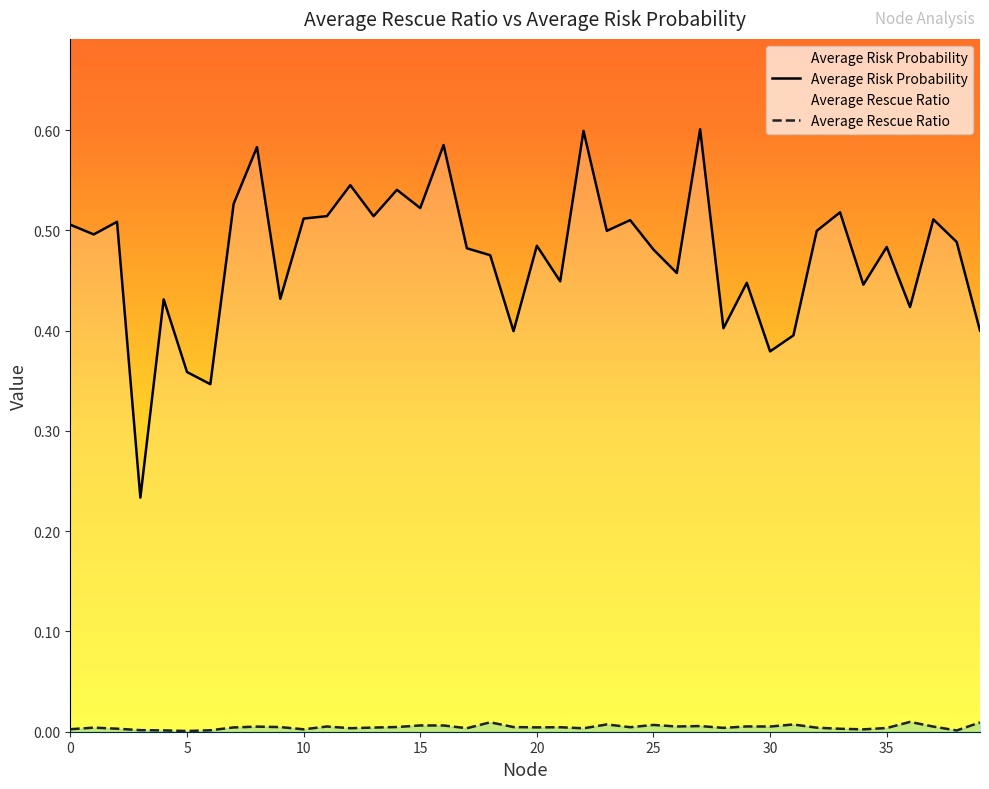

What is the total value across all series at 10?

0.5